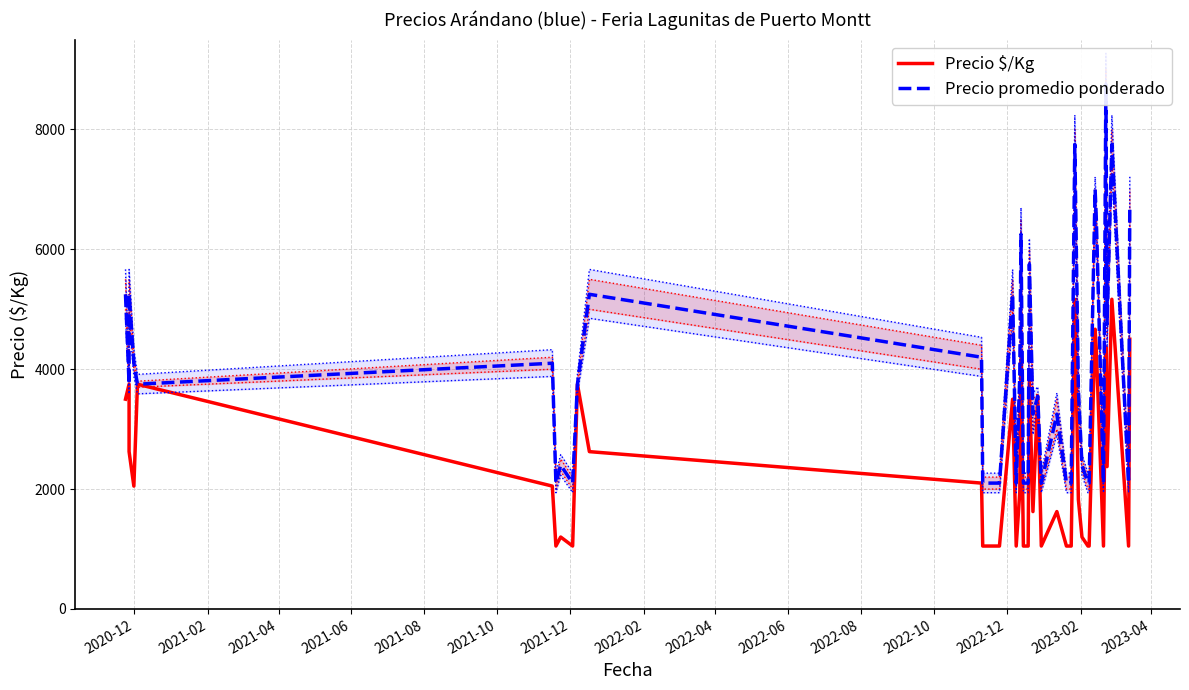

What is the difference between the second highest and minimum values in the Precio promedio ponderado series?

5650